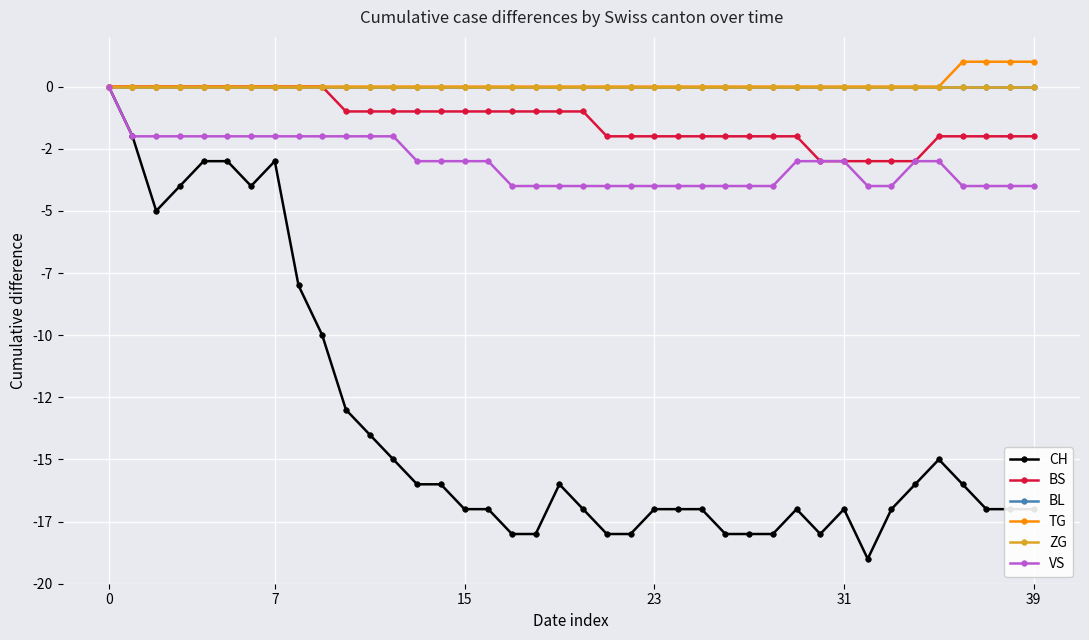

Rank the series by their maximum value, from lowest to highest.

CH, BS, BL, ZG, VS, TG